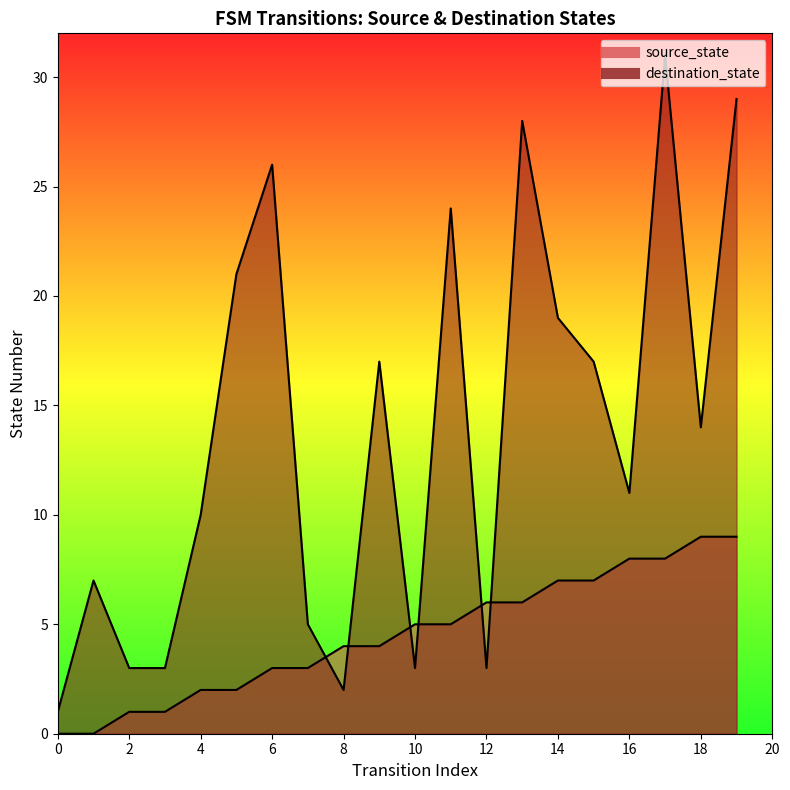

True or false: destination_state and source_state intersect in this chart.

True